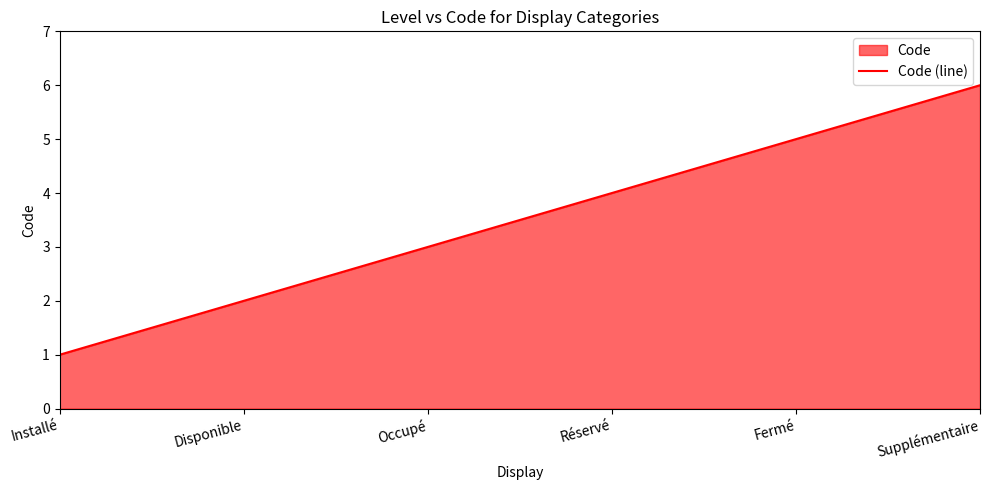

What value does the data have at Installé?

1